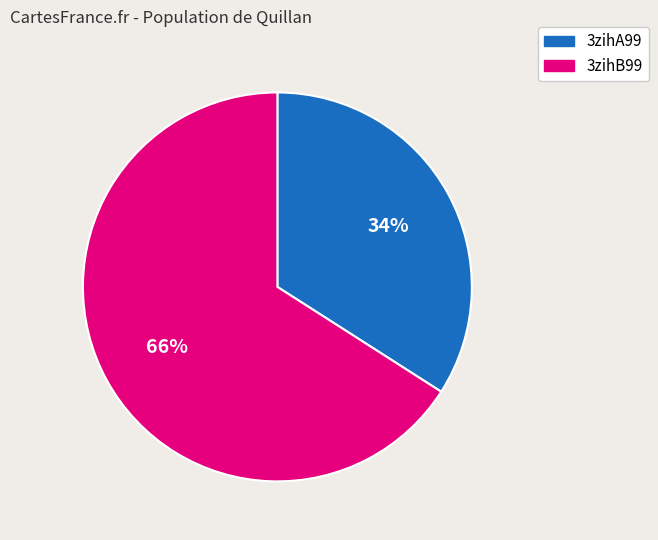

What is the majority slice?

3zihB99